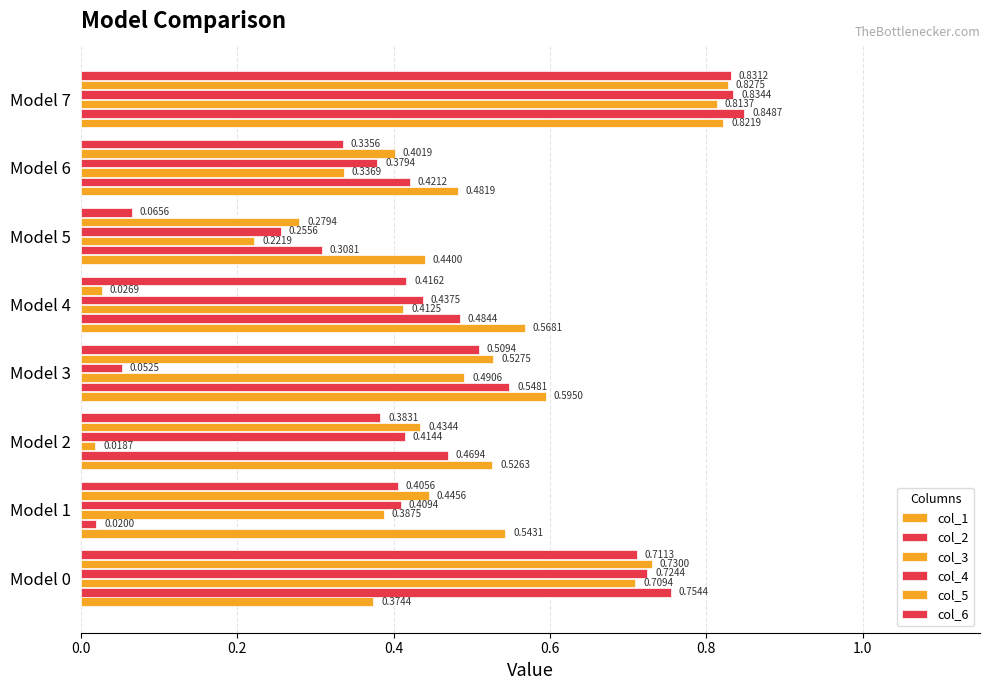

What is the difference between the second highest and second lowest values in the col_1 series?

0.2